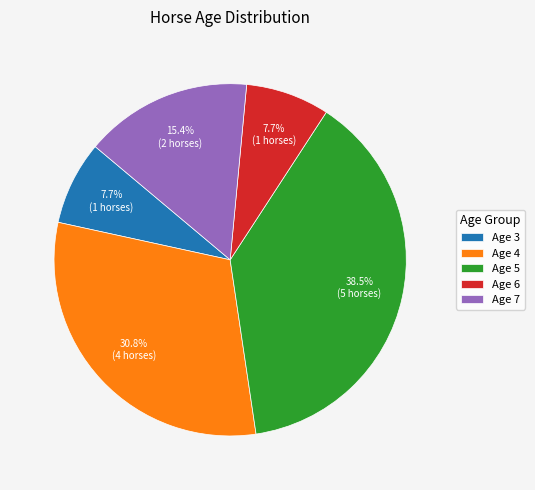

Is the sum of Age 7 and Age 3 greater than half?

No